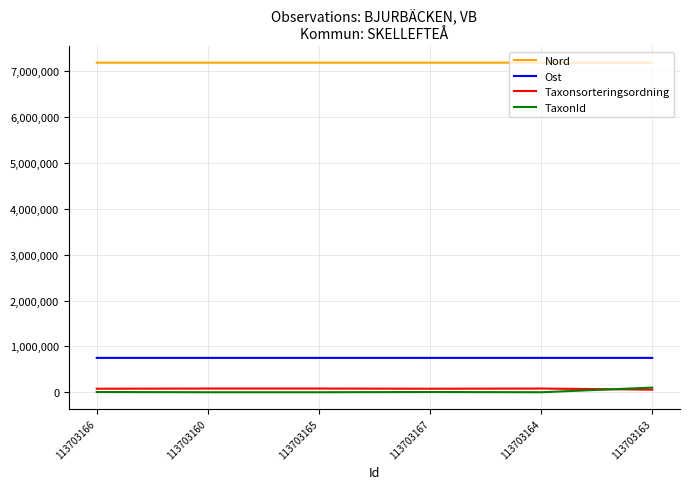

What is the maximum value shown in the chart?

7189269